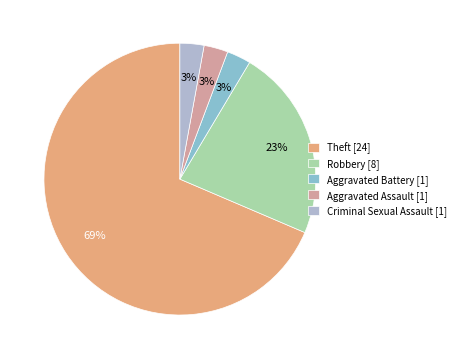

True or false: Criminal Sexual Assault [1] accounts for 3% of the total.

True